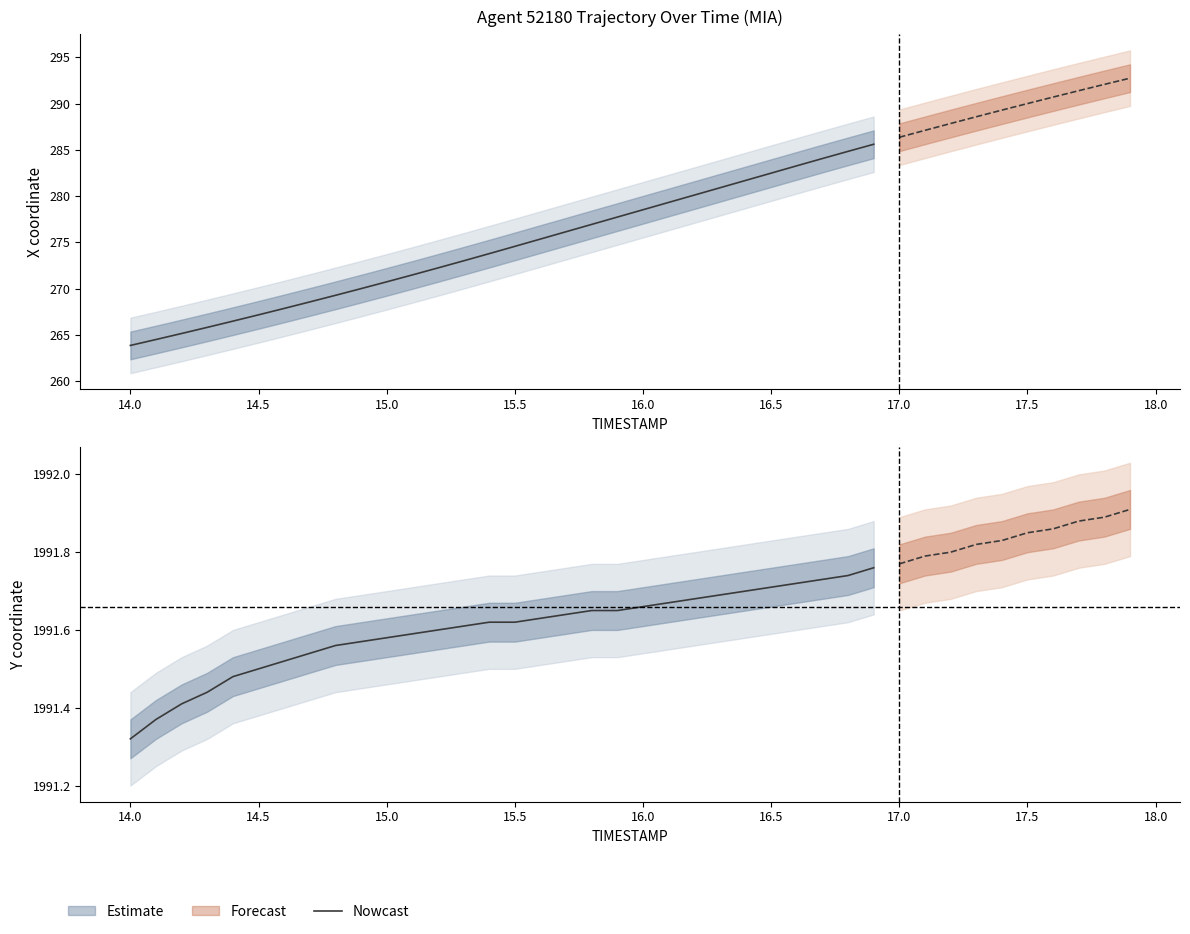

Does the chart have visible grid lines?

No